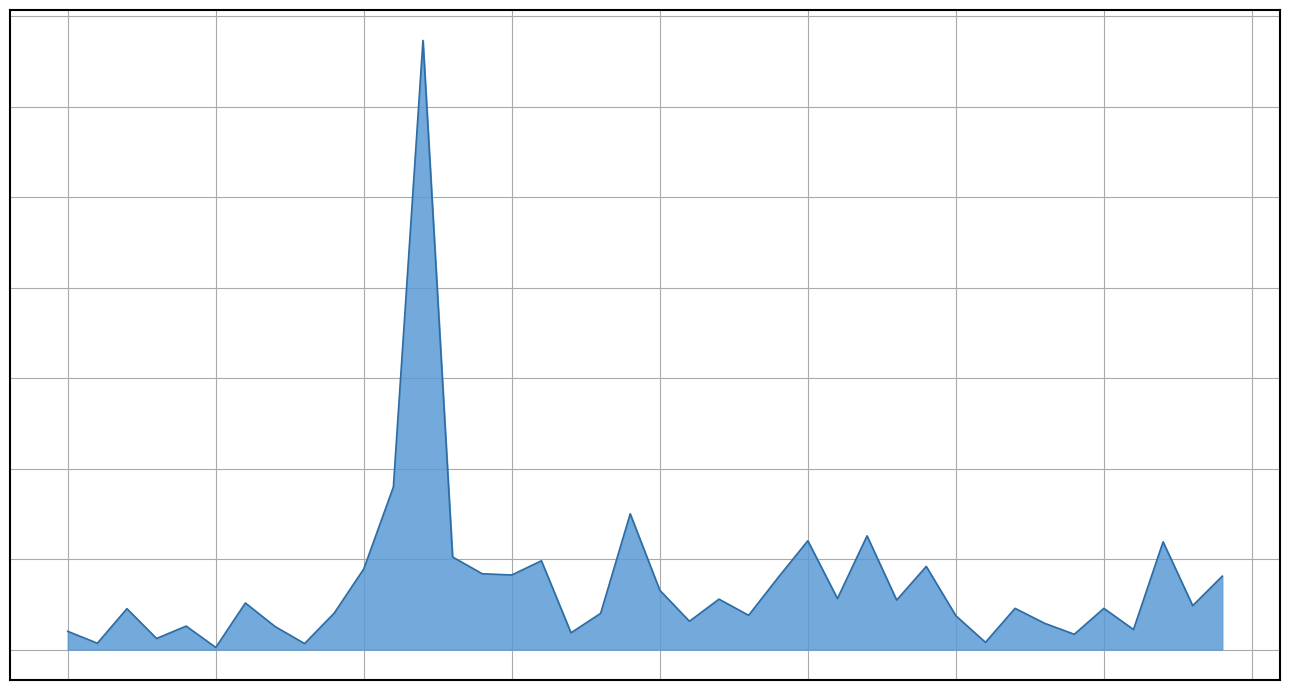

At which label does the data first exceed 1?

116